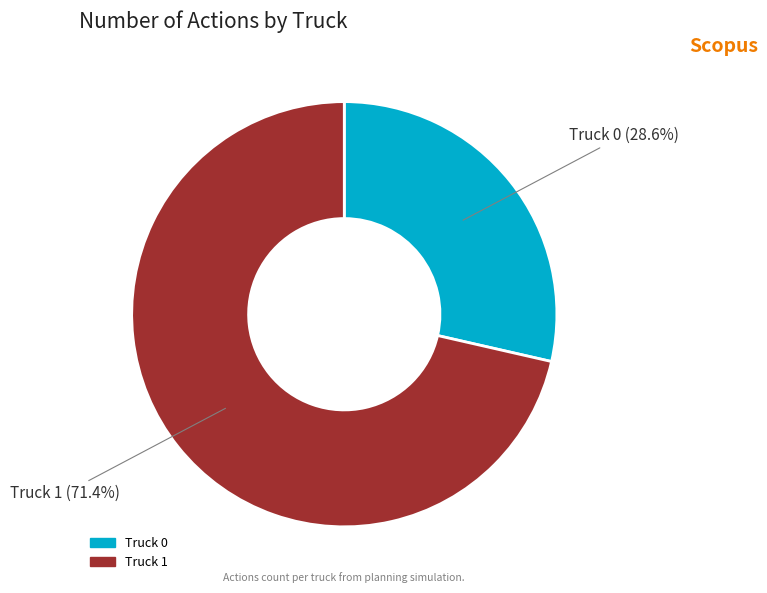

Does any single category account for the majority?

Yes